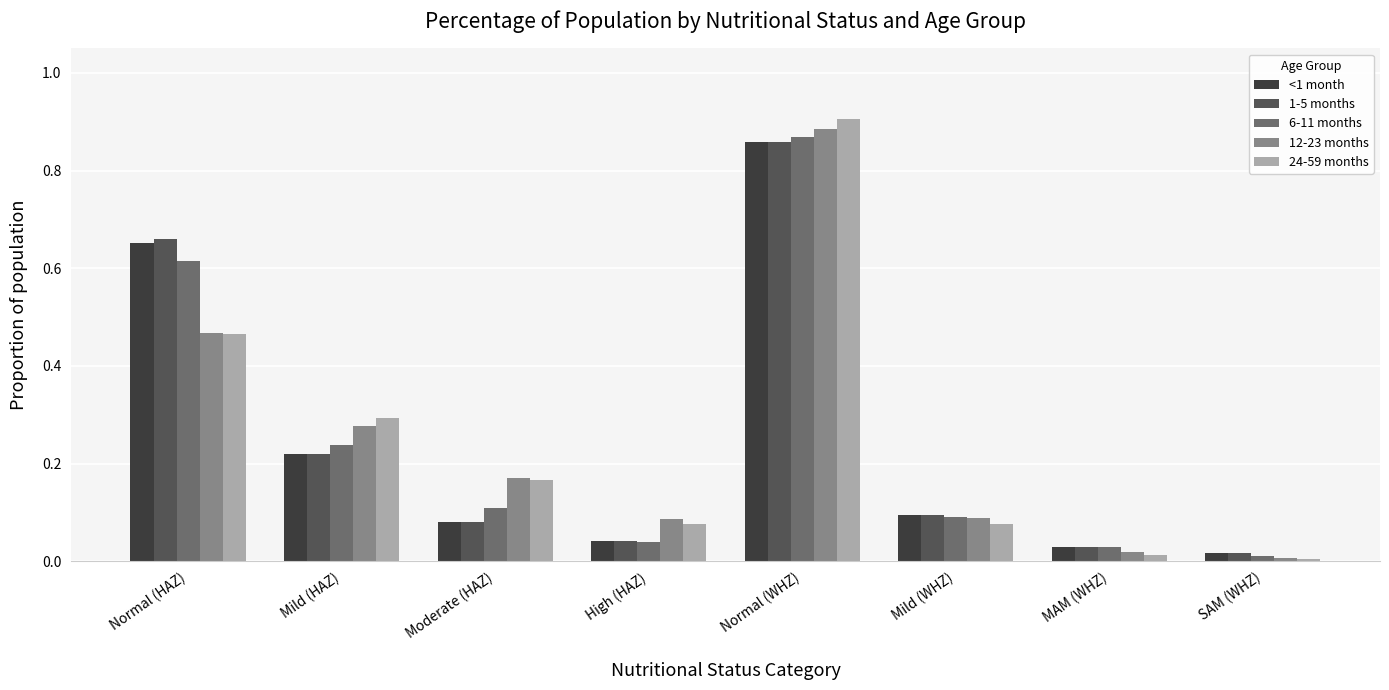

Which category has the highest value in the 12-23 months series?

Normal (WHZ)